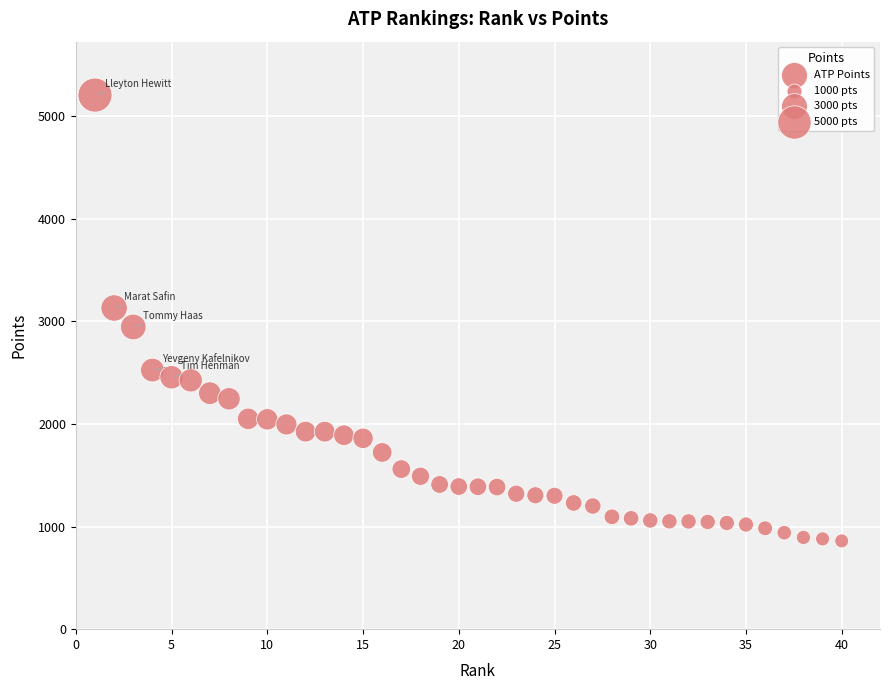

What is the range of X values (max minus min)?

39